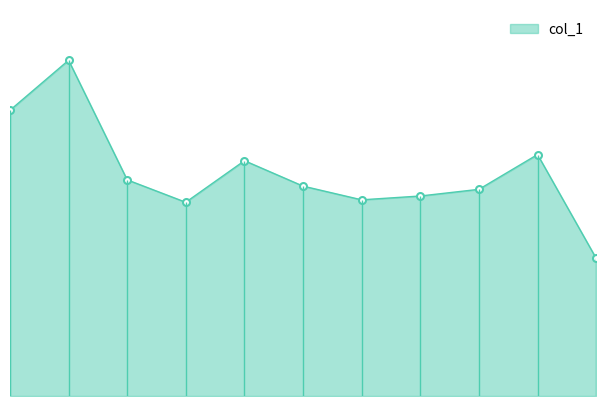

What is the maximum value shown in the chart?

3140.5